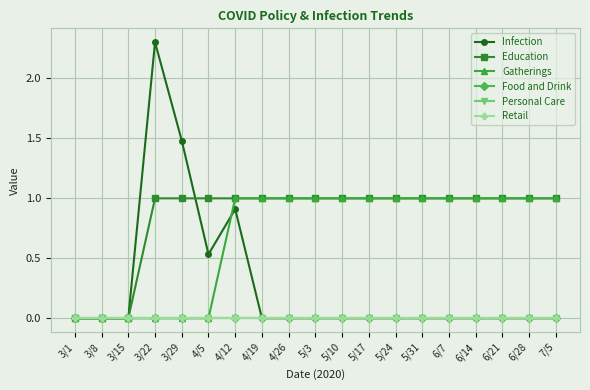

Which series has the largest total across all categories?

Education